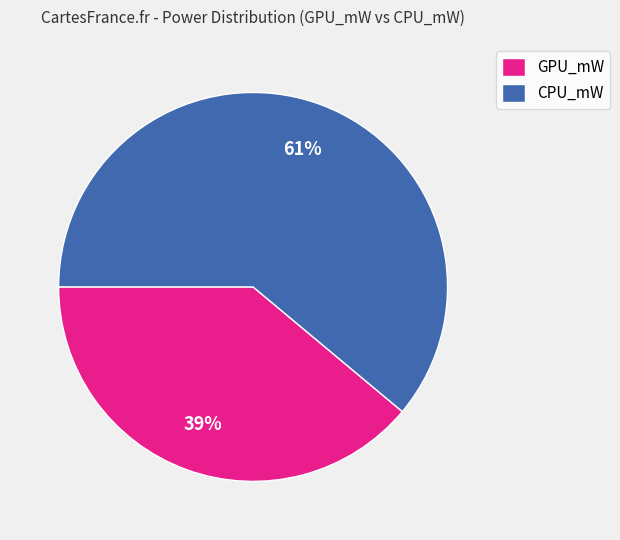

What is the ratio of the value at GPU_mW to the value at CPU_mW?

0.6